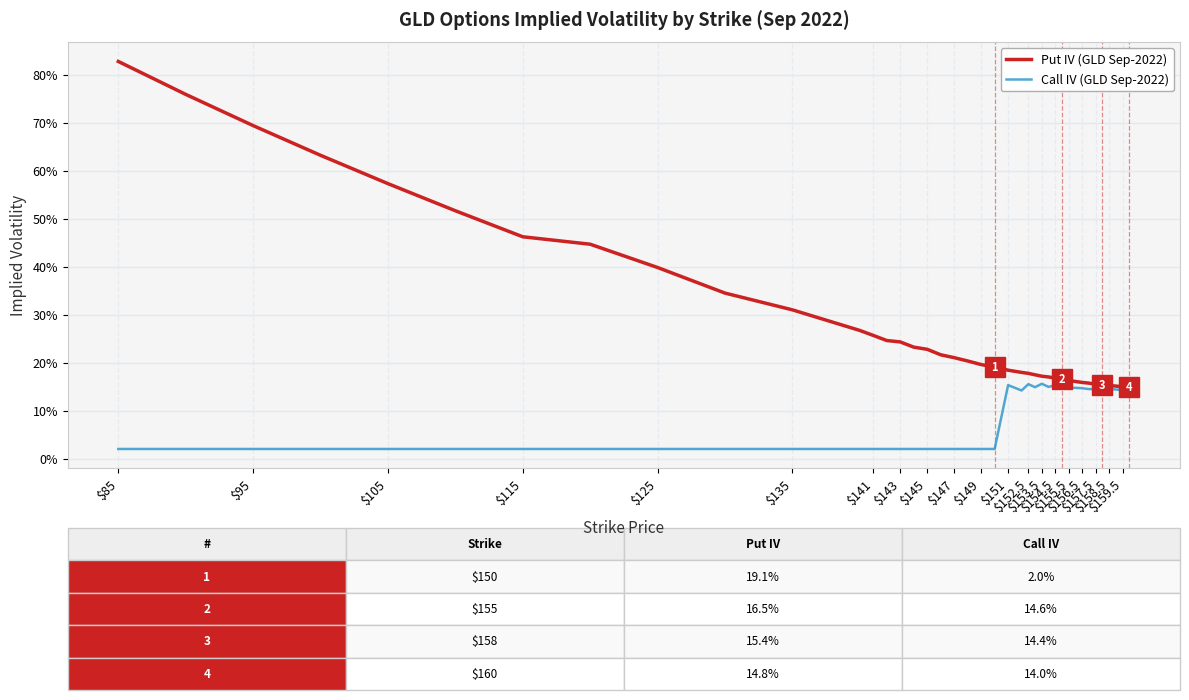

True or false: Call IV (GLD Sep-2022) has more than 1 interior local peaks.

True